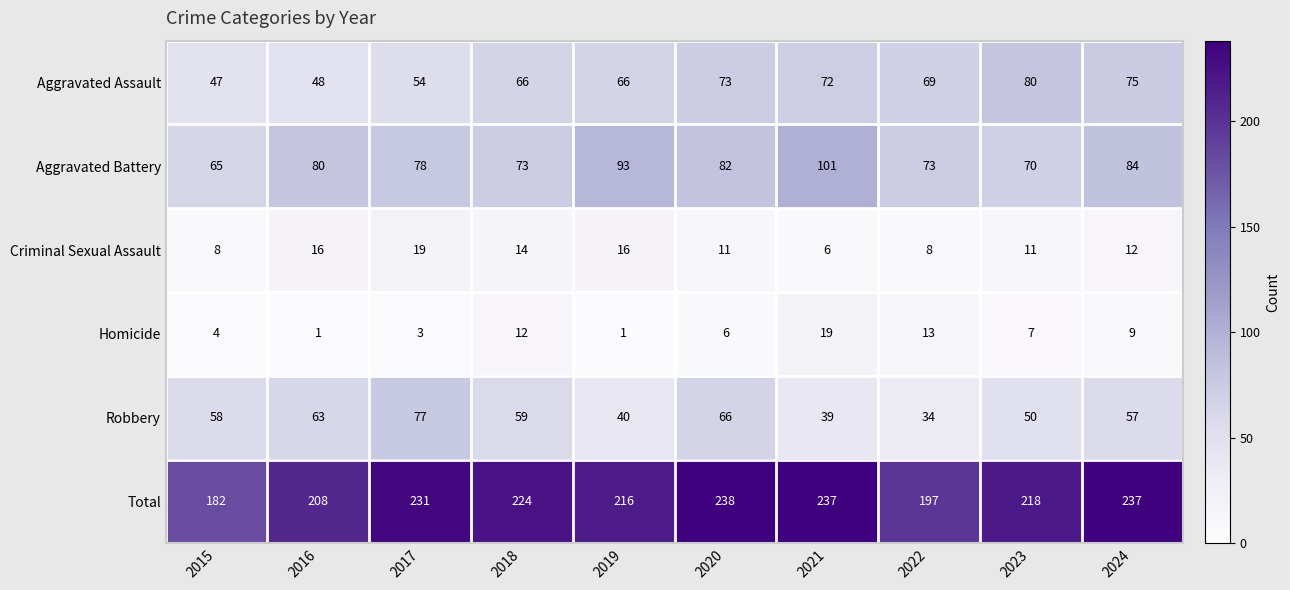

Count the number of categories in the chart.

10